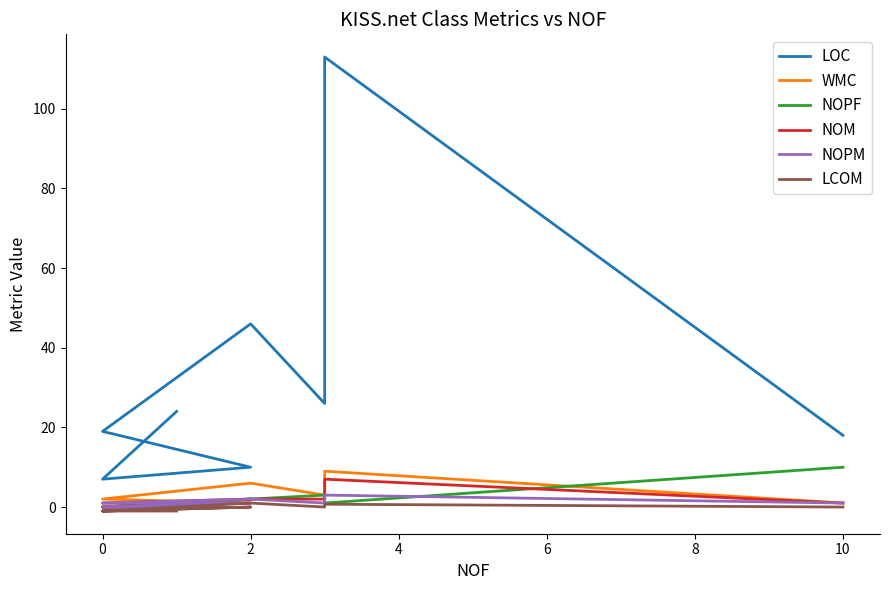

What is the difference between the maximum and minimum values in the LOC series?

106.0